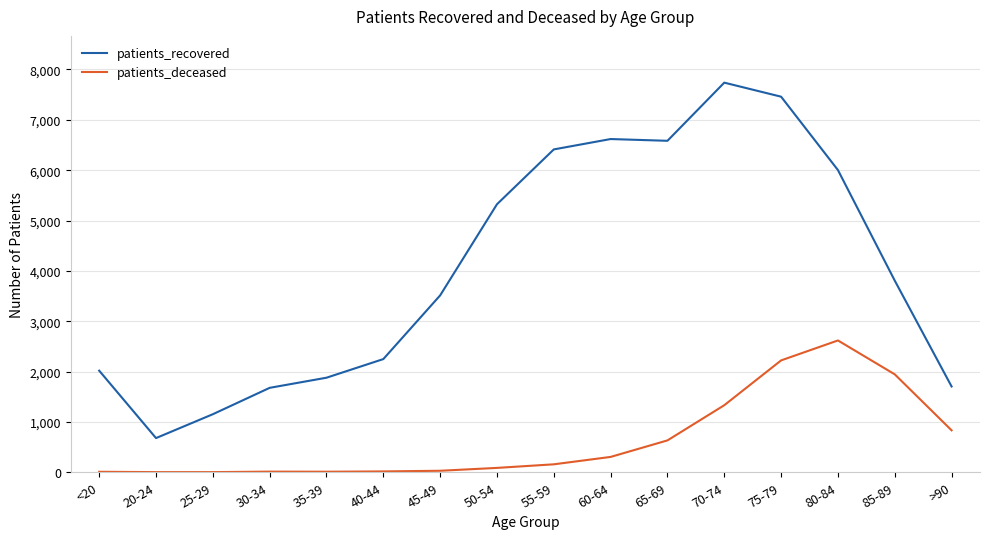

The value of patients_recovered at 35-39 is 1878. True or false?

True